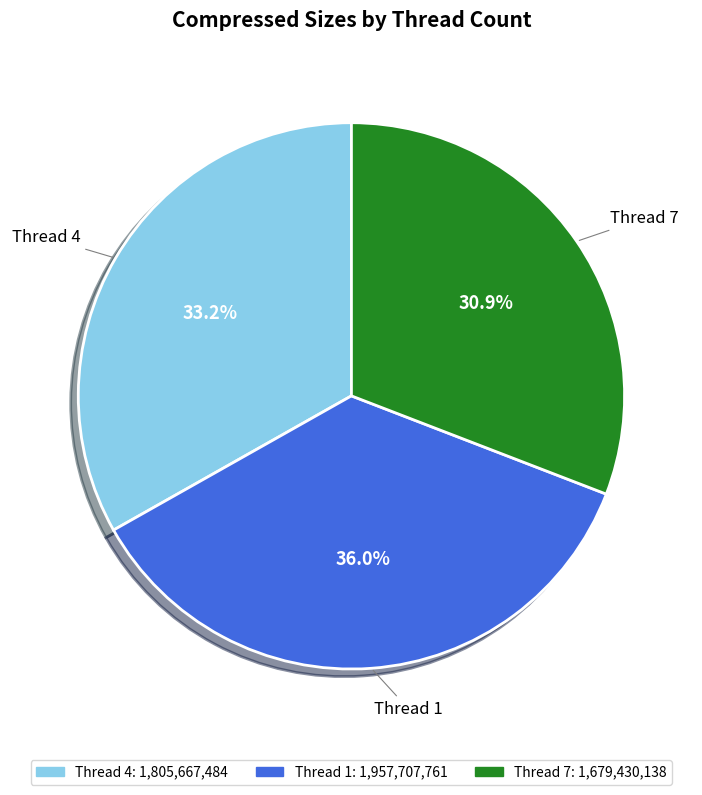

Does any single category account for the majority?

No